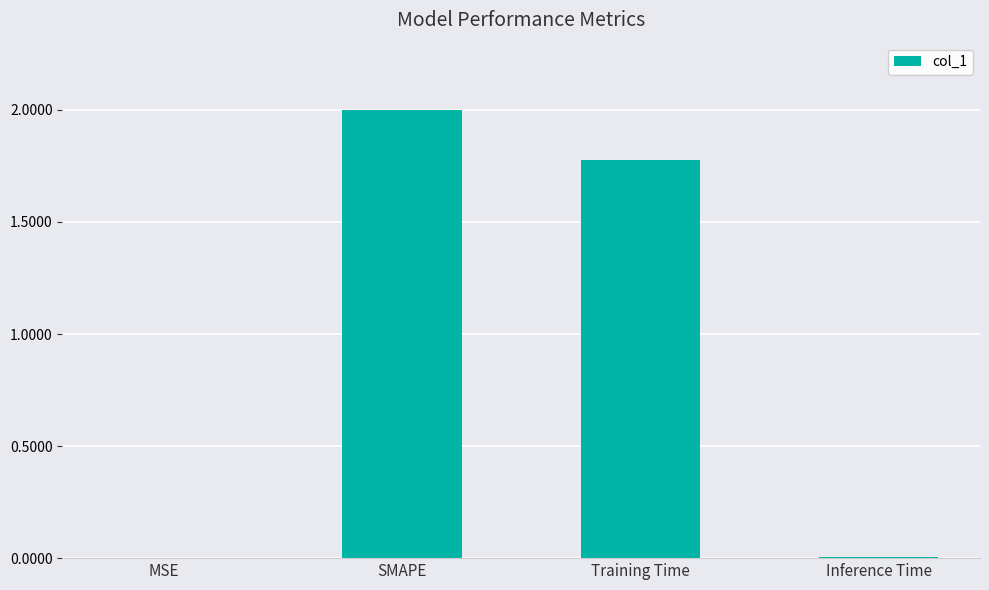

Is it true that the value at SMAPE is 2.0?

True